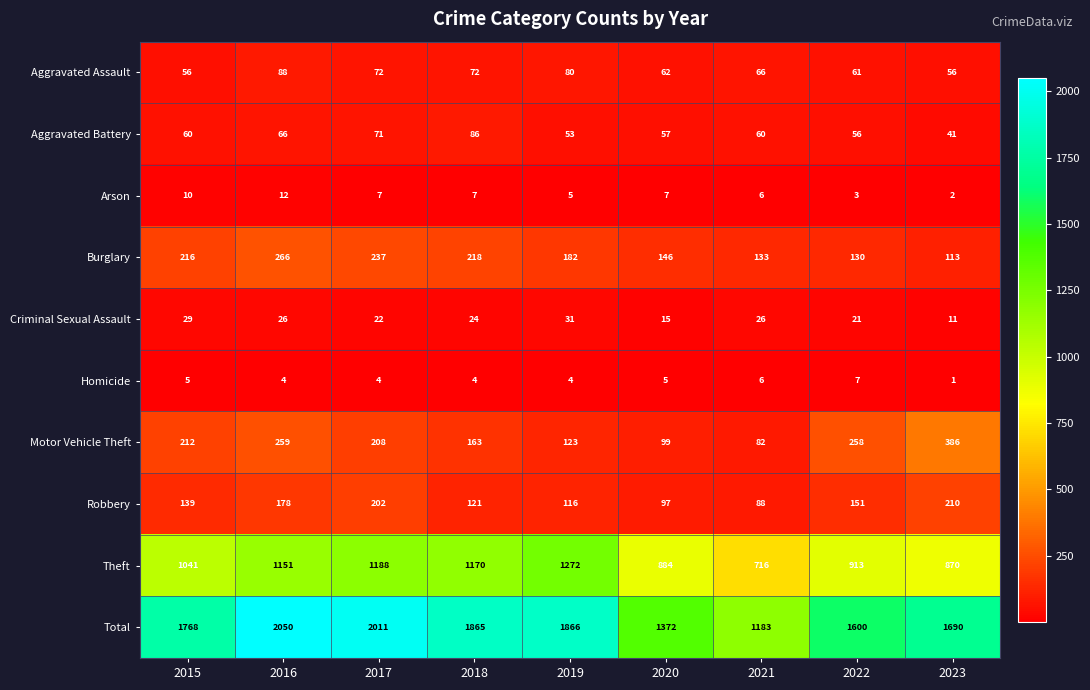

What is the difference between the highest and lowest values at 2021?

1177